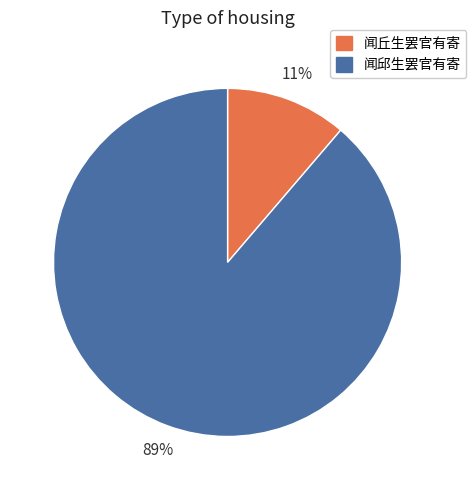

To the nearest percent, what is the combined percentage of 闻邱生罢官有寄 and 闻丘生罢官有寄?

100%